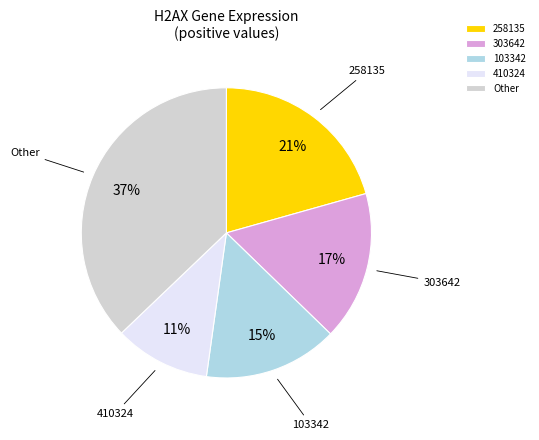

To the nearest percent, what is the combined percentage of 410324 and Other?

48%